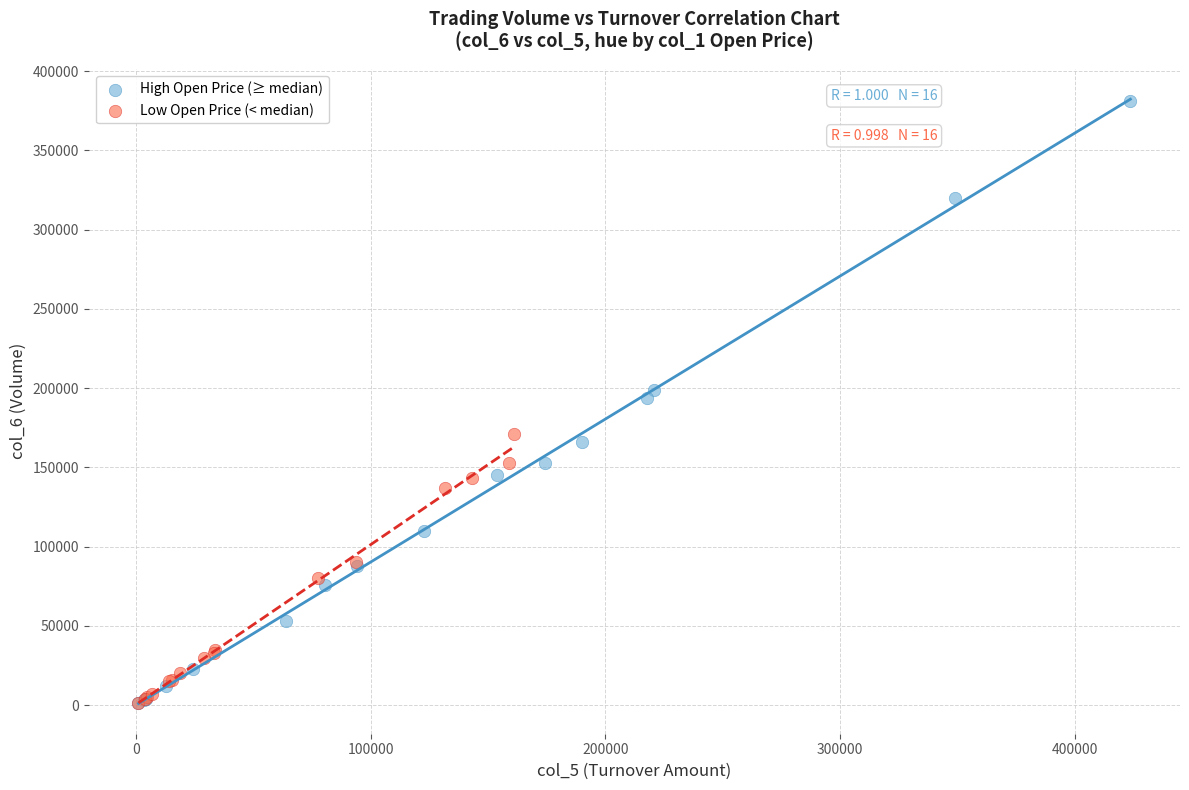

Which series contains the highest Y value?

High Open Price (≥ median)